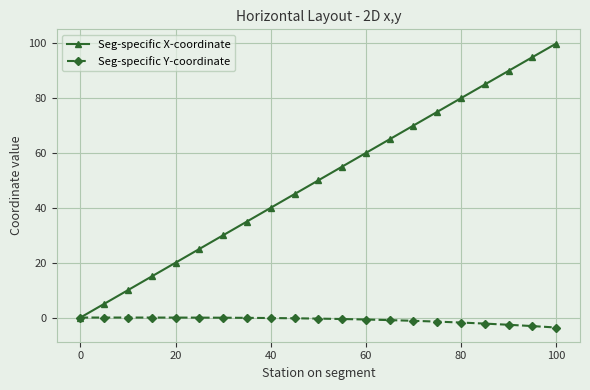

What is the maximum value for Seg-specific X-coordinate?

99.9